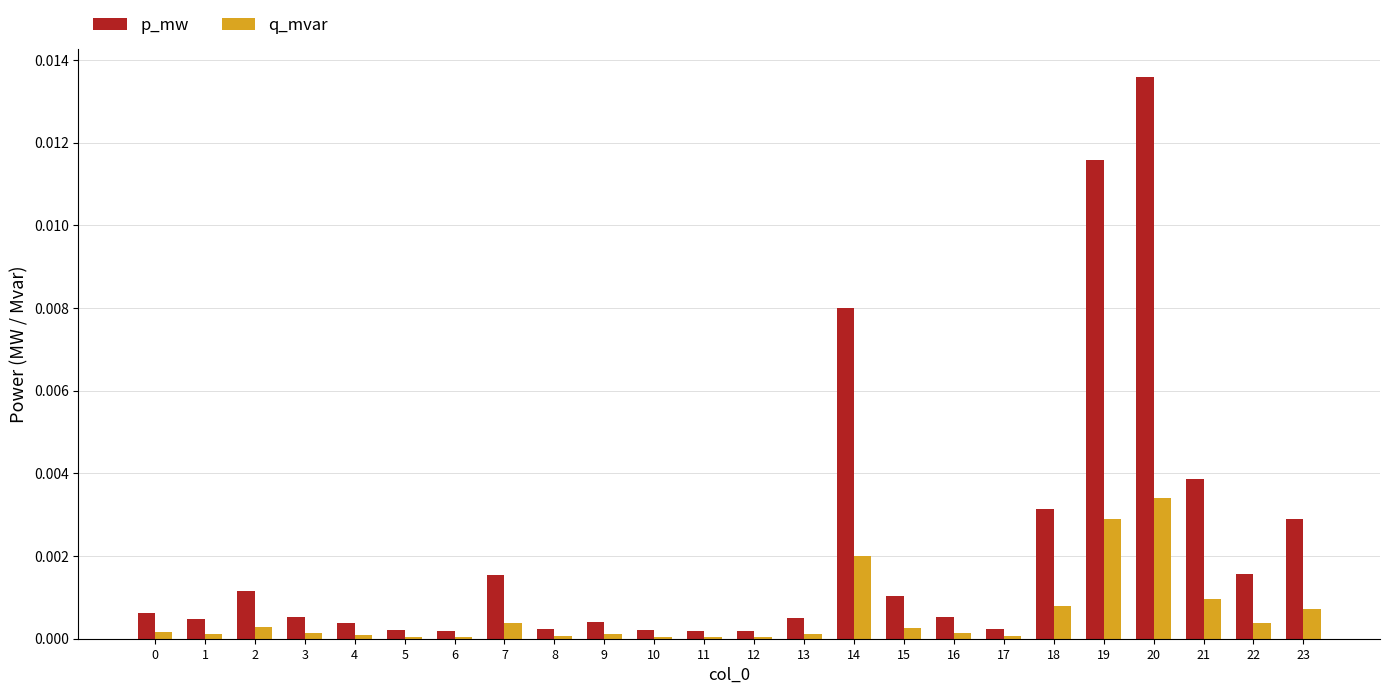

Rank the series by their maximum value, from highest to lowest.

p_mw, q_mvar